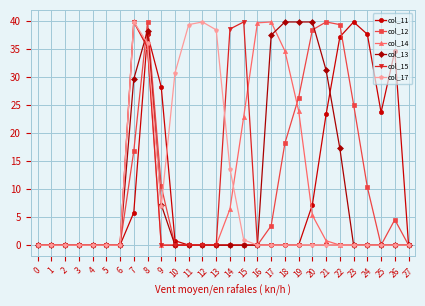

True or false: col_14 has more than 1 points higher than both neighbors.

True